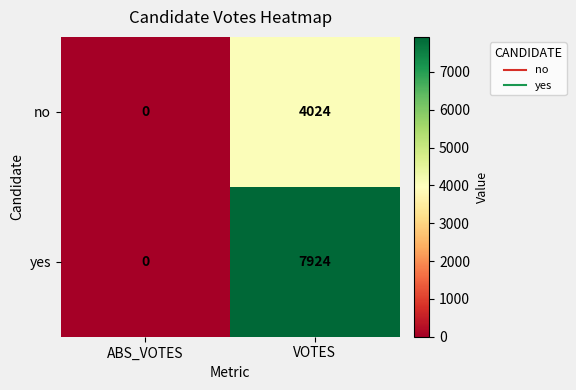

Which series has the largest total across all categories?

yes